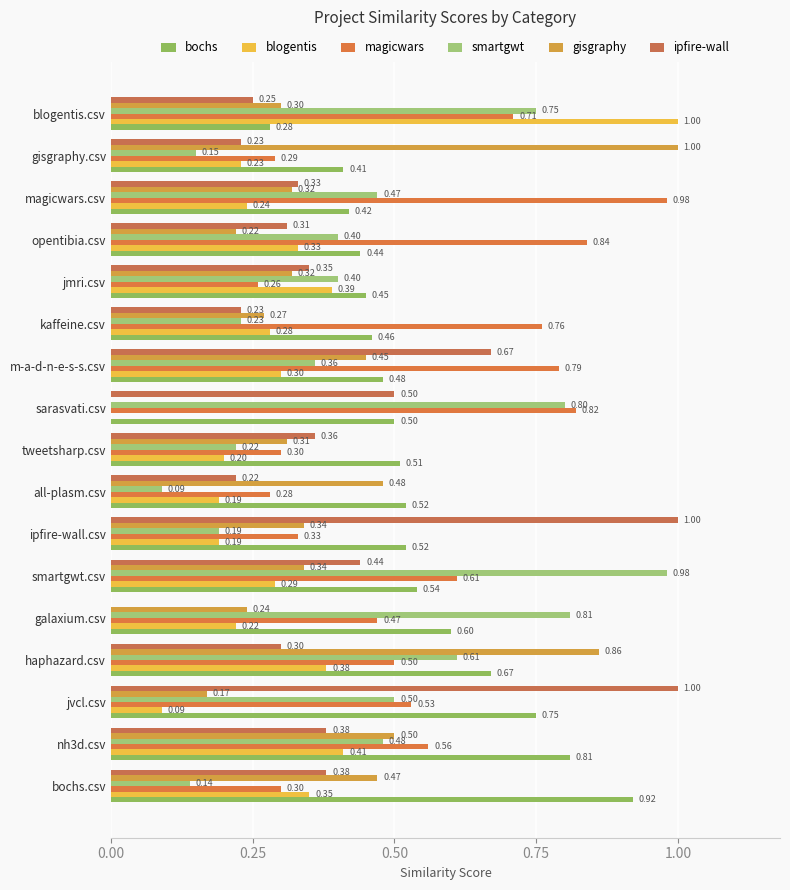

How many values in blogentis are above zero?

16